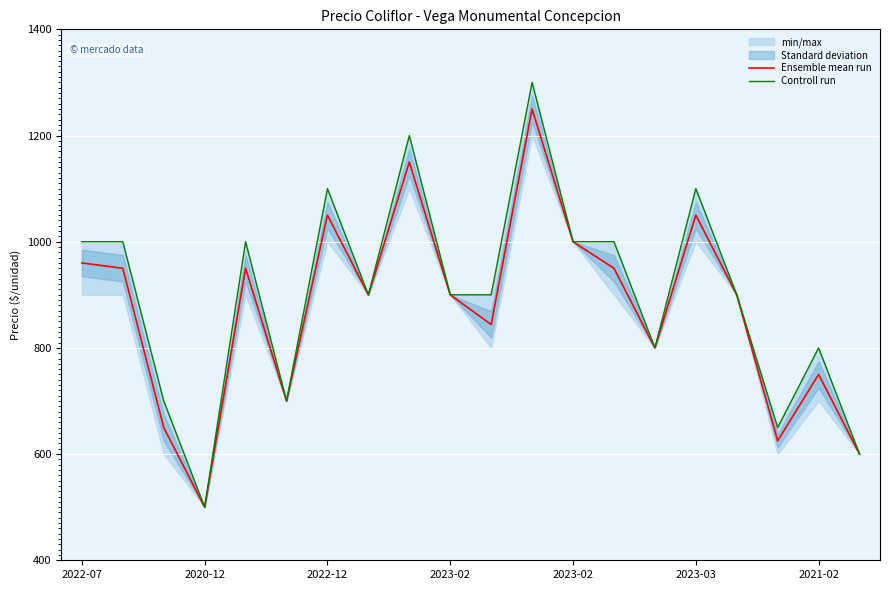

True or false: Ensemble mean run and Controll run cross at least once.

False